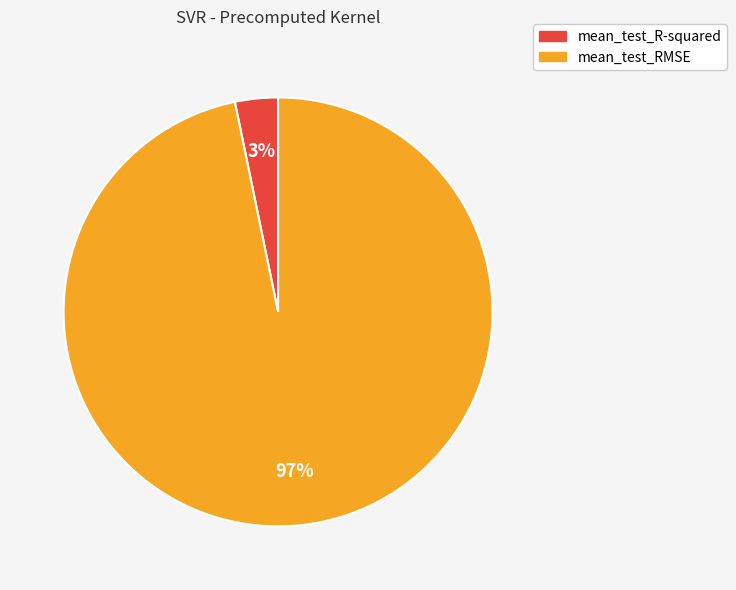

Is it true that mean_test_R-squared is 3% of the pie?

True